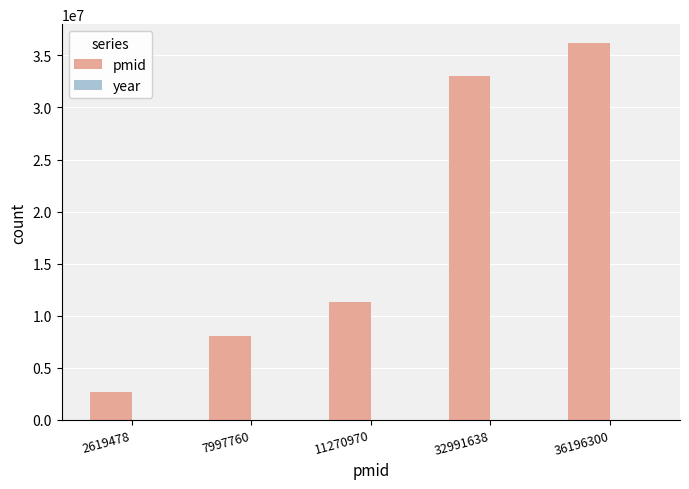

At which category is the sum across all series the highest?

36196300